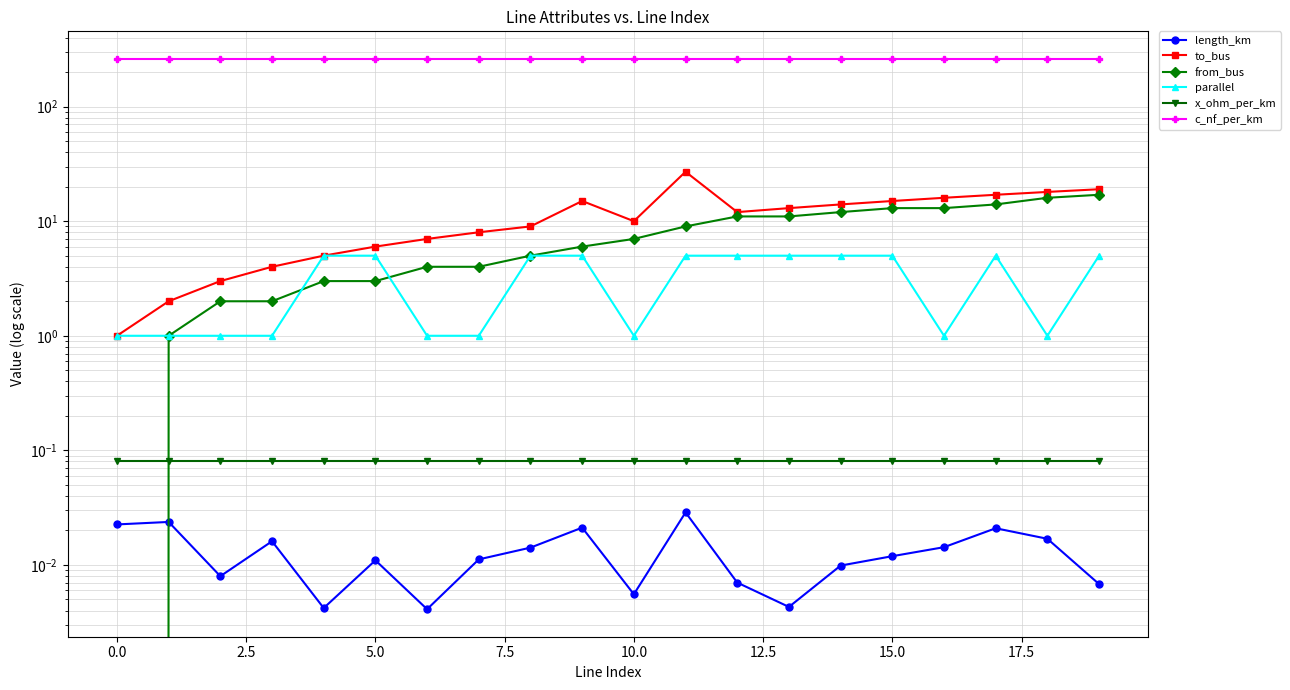

Does the chart display data point markers on the line(s)?

Yes